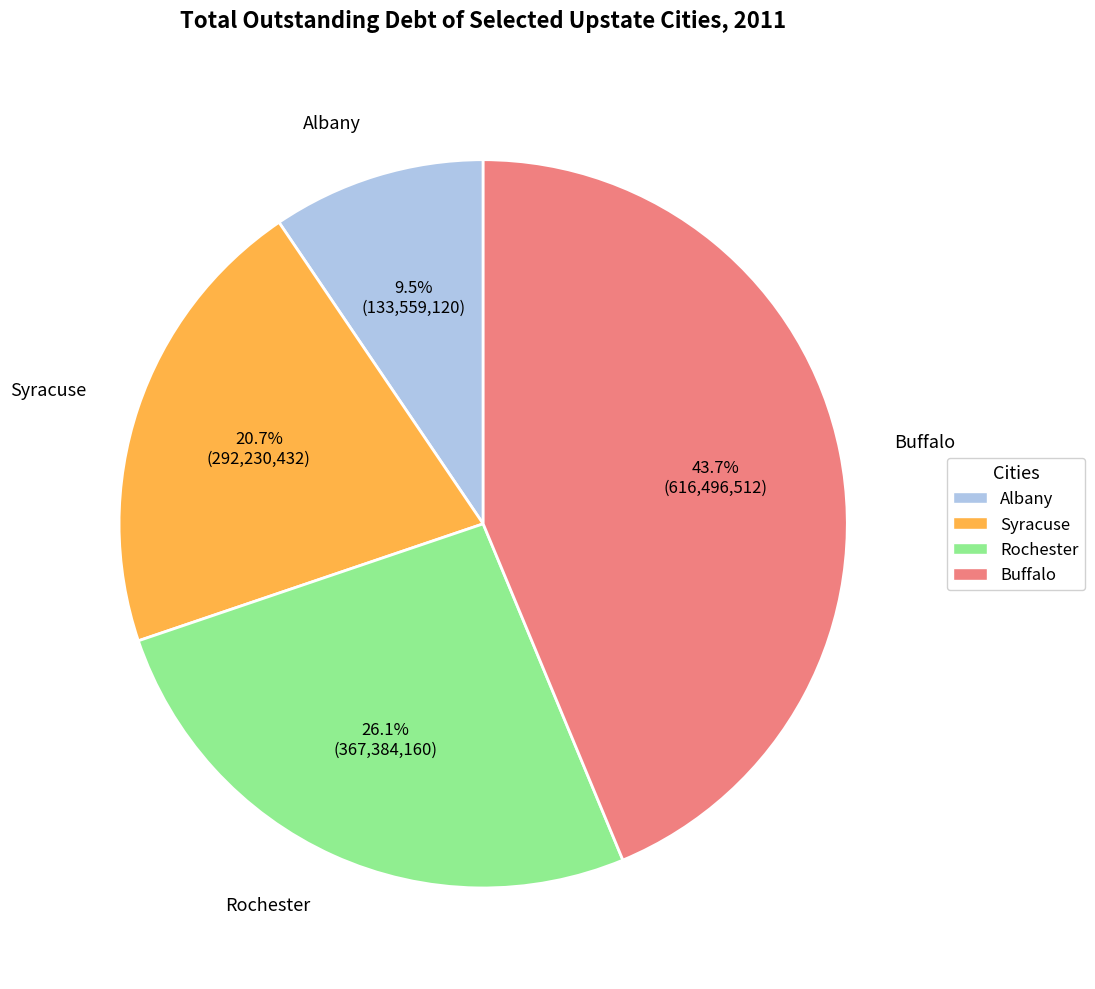

What portion of the pie excludes Buffalo?

56.3%